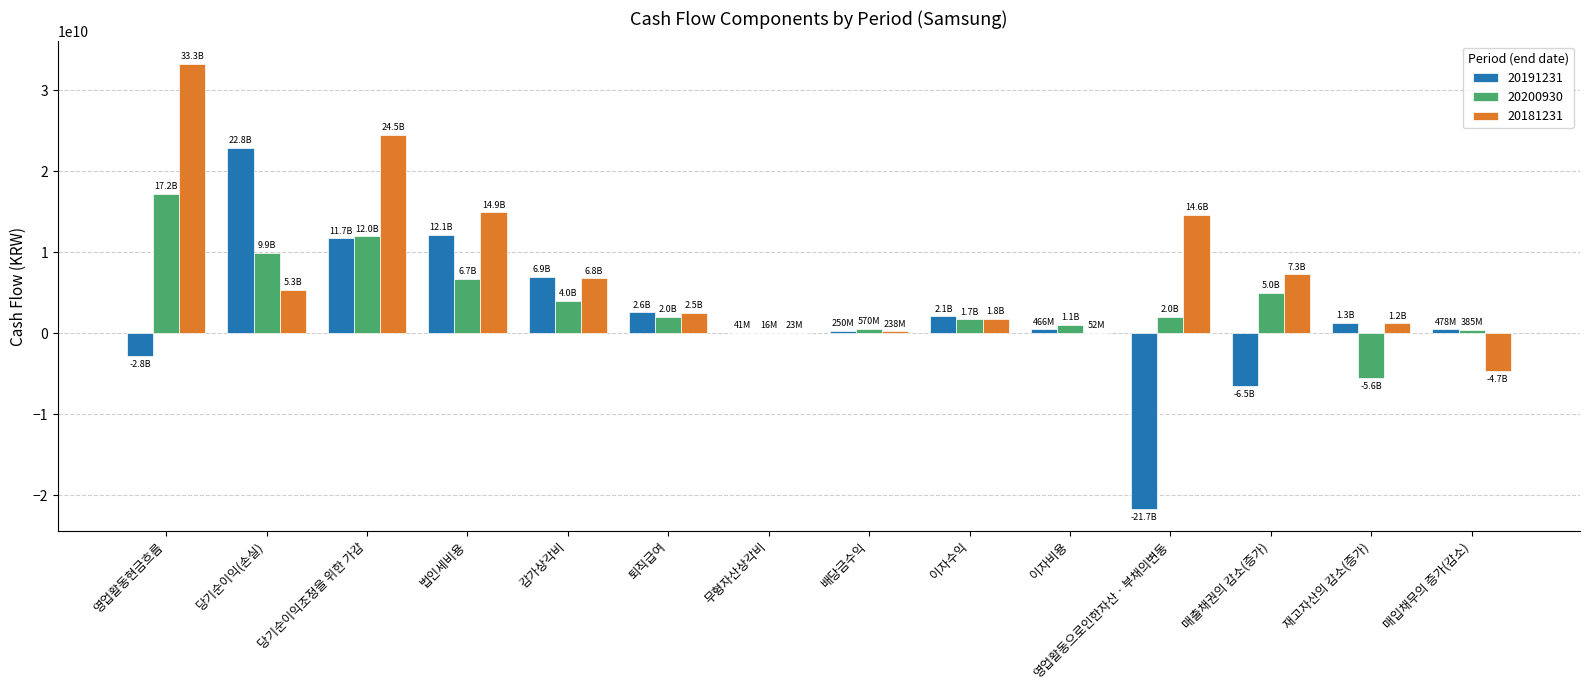

The 20191231 series shows 6925571256 at 감가상각비. True or false?

True